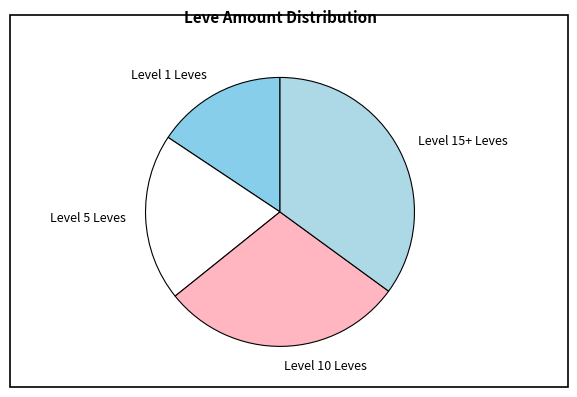

Which category has the biggest portion of the pie?

Level 15+ Leves